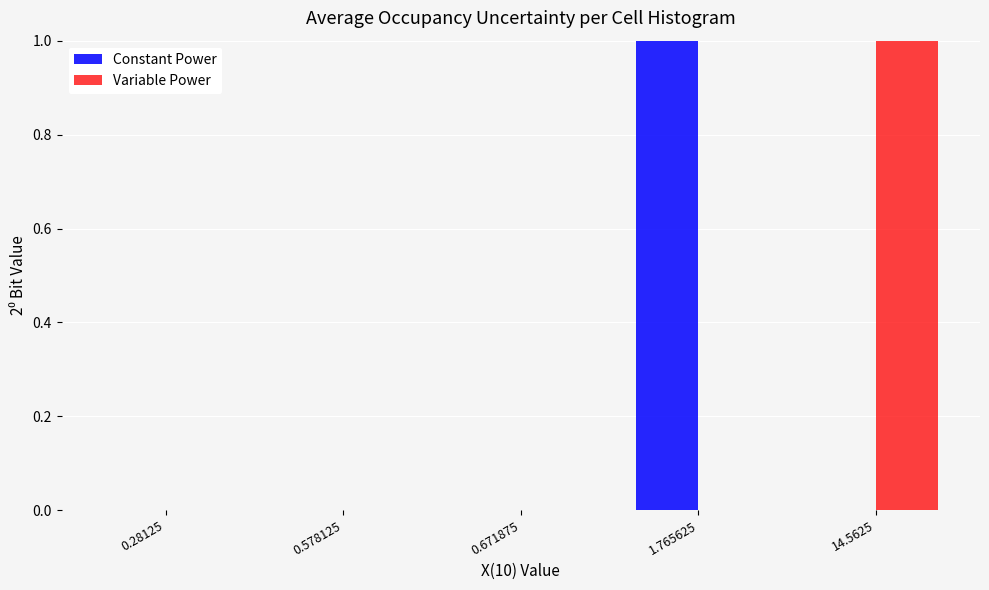

Reading left to right, what are all the values shown in this chart?

Constant Power: 0	0	0	1	0
Variable Power: 0	0	0	0	1